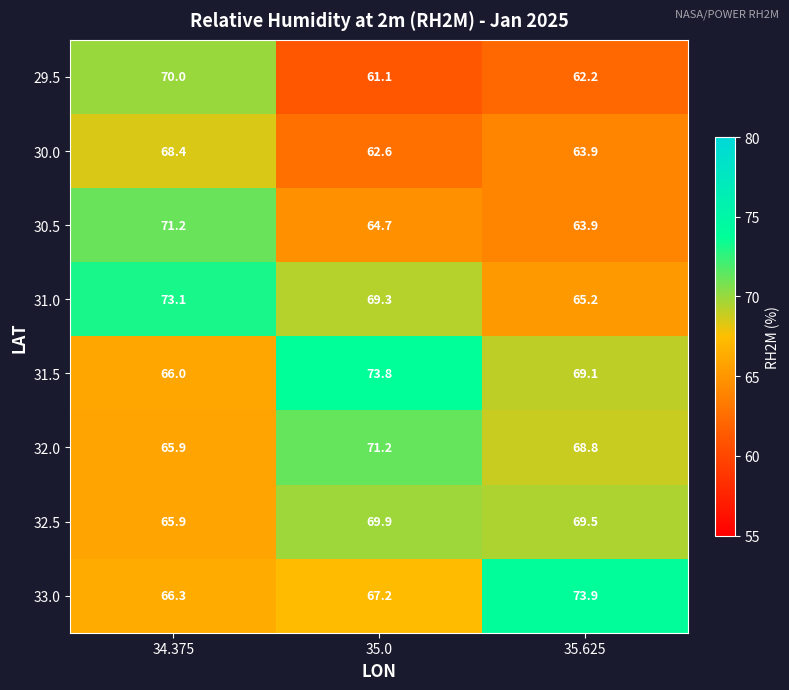

The 32.0 series shows 27.1 at 35.625. True or false?

False